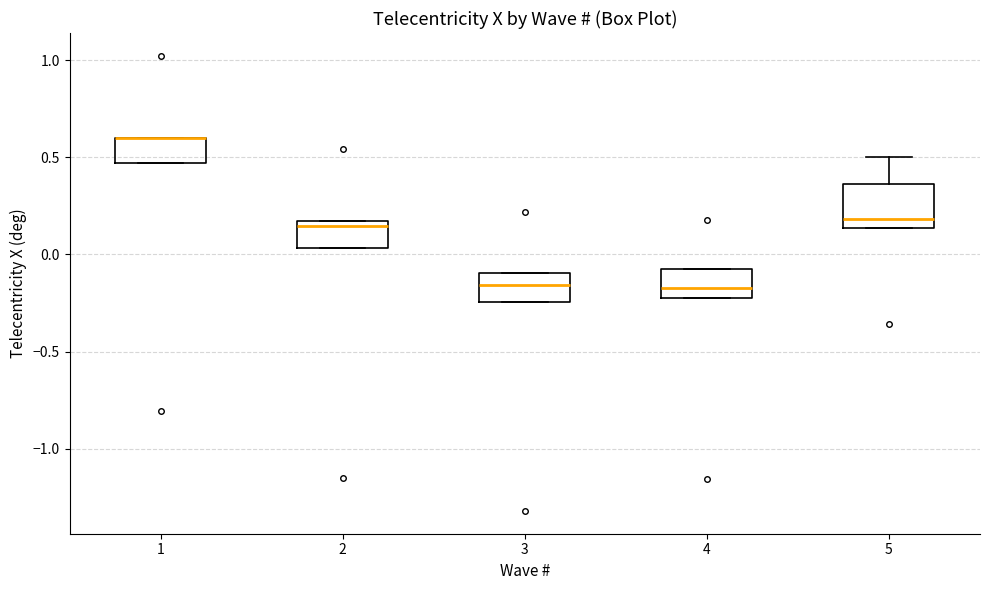

Reading left to right, transcribe this box plot: for each box, give where its median line is, the range the box spans, and where its two whiskers end, as read against the y-axis. The values are not printed on the chart, so give them approximately, as read against the axis.

1: median 0.60 (drawn on the box's upper edge), box 0.45 to 0.60, whiskers 0.45 to 0.60
2: median 0.15 (just below the box's upper edge), box 0.05 to 0.15, whiskers 0.05 to 0.15
3: median -0.15, box -0.25 to -0.10, whiskers -0.25 to -0.10
4: median -0.20 (just above the box's lower edge), box -0.20 to -0.10, whiskers -0.20 to -0.10
5: median 0.20, box 0.15 to 0.35, whiskers 0.15 to 0.50